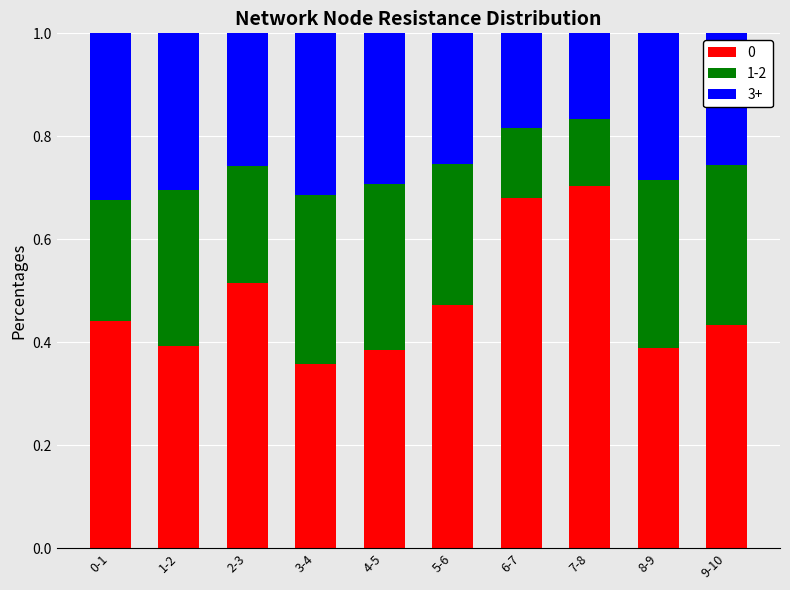

Does the chart contain any negative values?

No